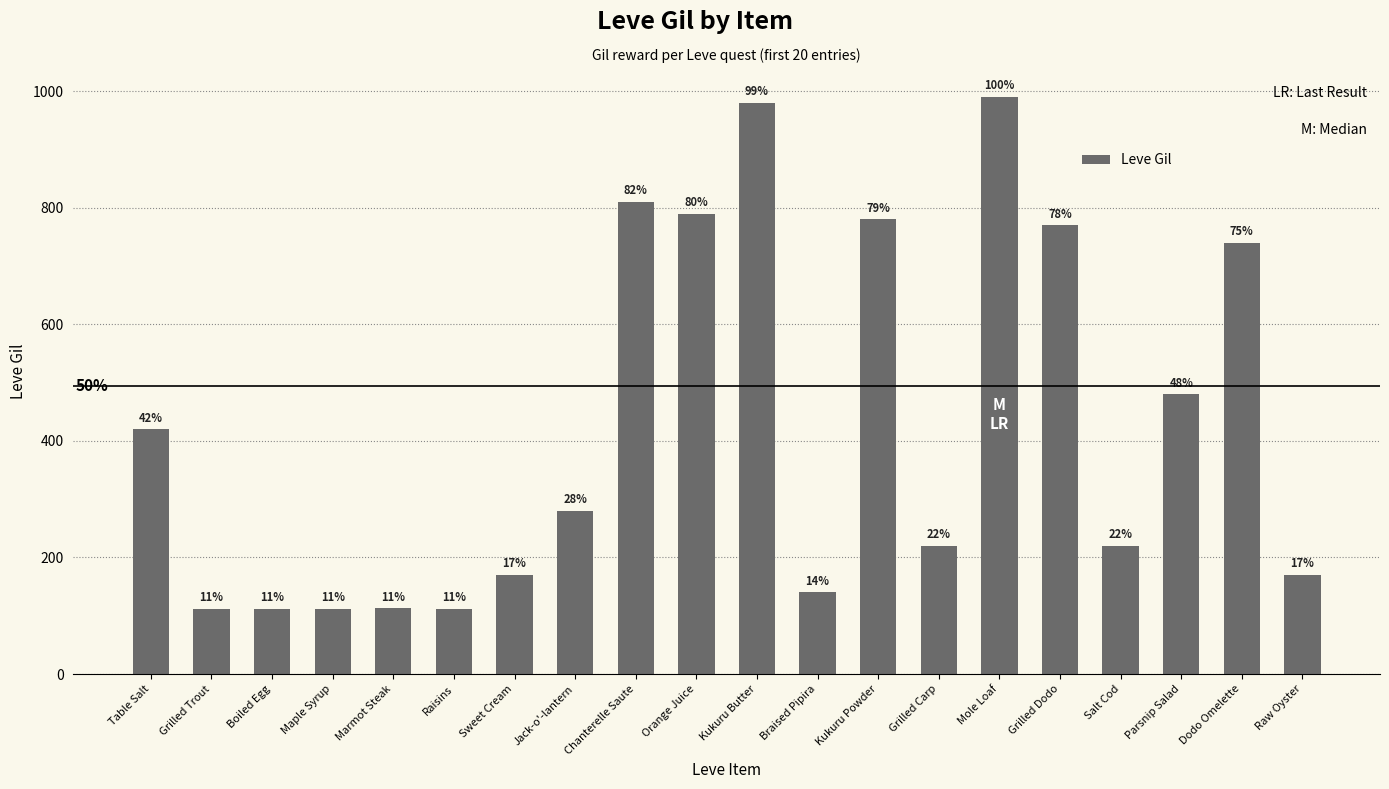

What is the sum of all values?

8521